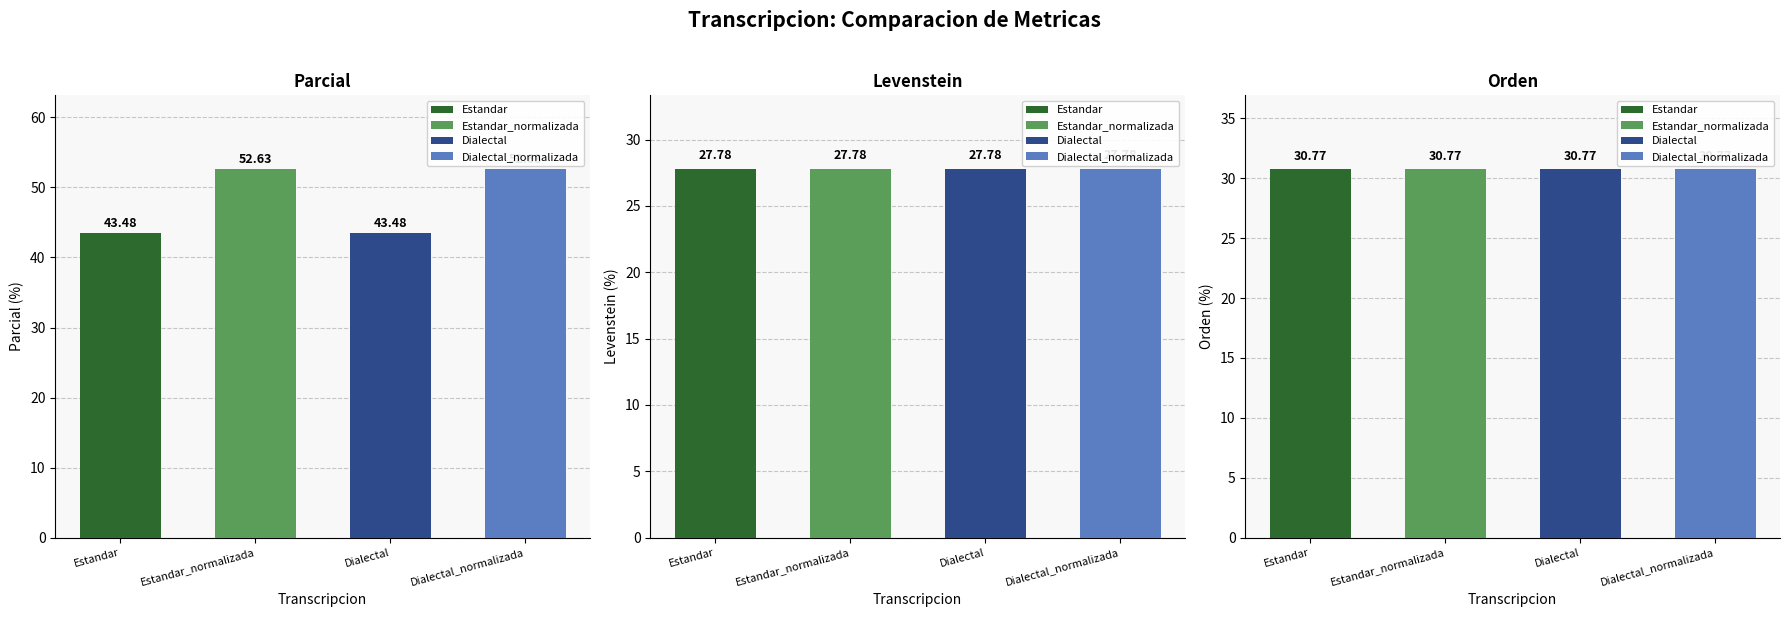

What is the minimum value shown in the chart?

27.8